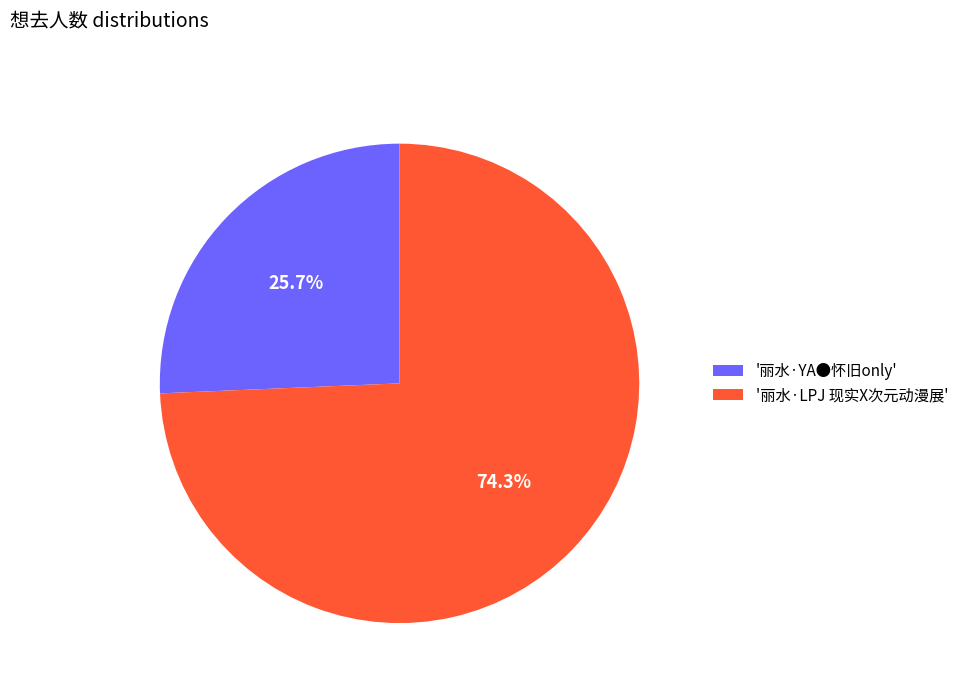

Which slice is the largest?

'丽水·LPJ 现实X次元动漫展'